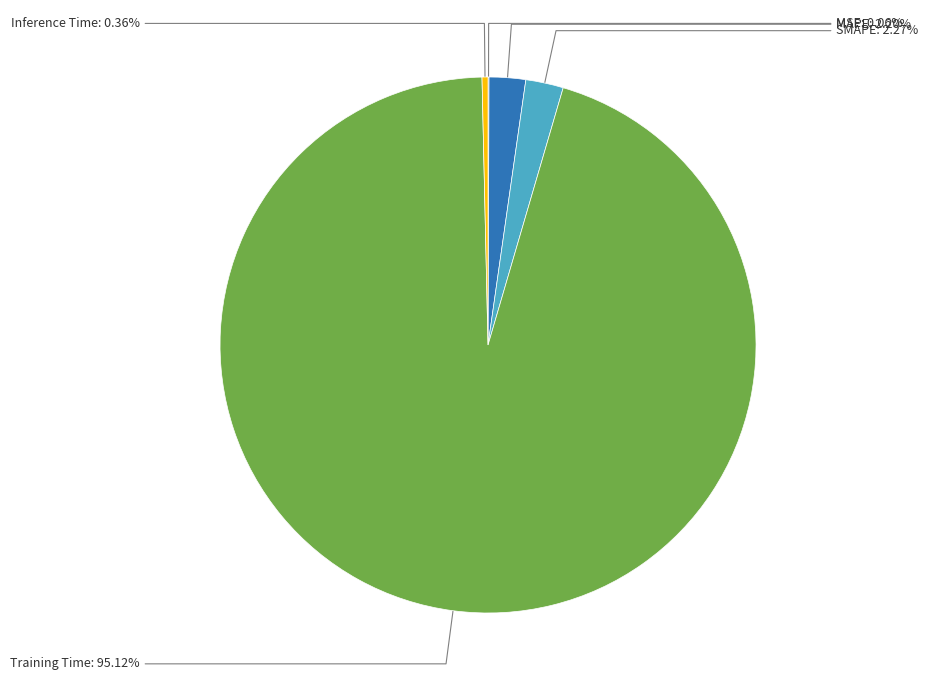

Between Training Time and SMAPE, which is larger?

Training Time